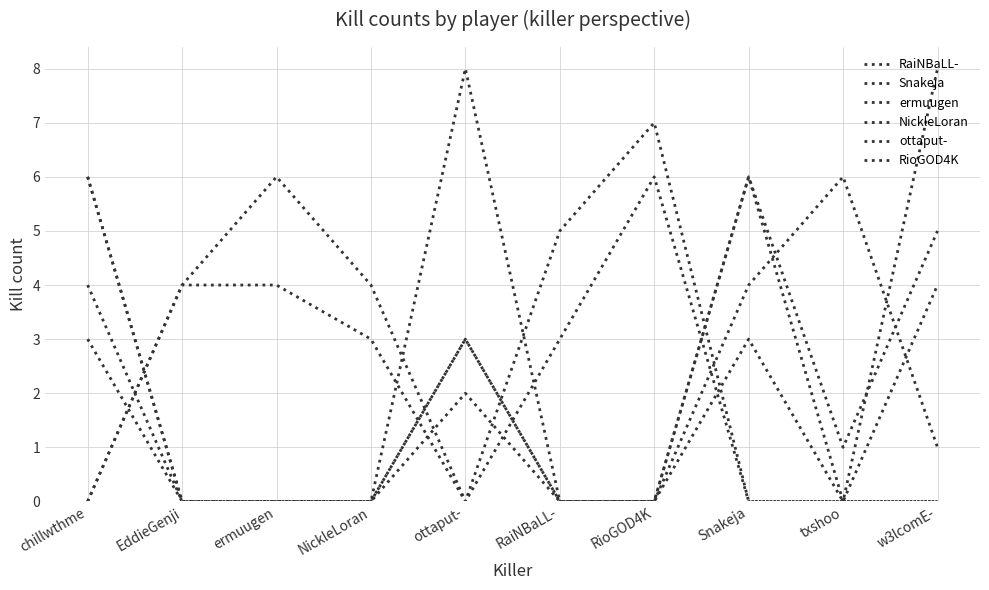

Reading right to left, what are all the values shown in this chart?

RaiNBaLL-: w3lcomE-=8	txshoo=0	Snakeja=6	RioGOD4K=0	RaiNBaLL-=0	ottaput-=3	NickleLoran=0	ermuugen=0	EddieGenji=0	chillwthme=4
Snakeja: w3lcomE-=0	txshoo=0	Snakeja=0	RioGOD4K=6	RaiNBaLL-=3	ottaput-=0	NickleLoran=3	ermuugen=4	EddieGenji=4	chillwthme=0
ermuugen: w3lcomE-=1	txshoo=6	Snakeja=4	RioGOD4K=0	RaiNBaLL-=0	ottaput-=3	NickleLoran=0	ermuugen=0	EddieGenji=0	chillwthme=3
NickleLoran: w3lcomE-=4	txshoo=0	Snakeja=3	RioGOD4K=0	RaiNBaLL-=0	ottaput-=8	NickleLoran=0	ermuugen=0	EddieGenji=0	chillwthme=6
ottaput-: w3lcomE-=0	txshoo=0	Snakeja=0	RioGOD4K=7	RaiNBaLL-=5	ottaput-=0	NickleLoran=4	ermuugen=6	EddieGenji=4	chillwthme=0
RioGOD4K: w3lcomE-=5	txshoo=1	Snakeja=6	RioGOD4K=0	RaiNBaLL-=0	ottaput-=2	NickleLoran=0	ermuugen=0	EddieGenji=0	chillwthme=6